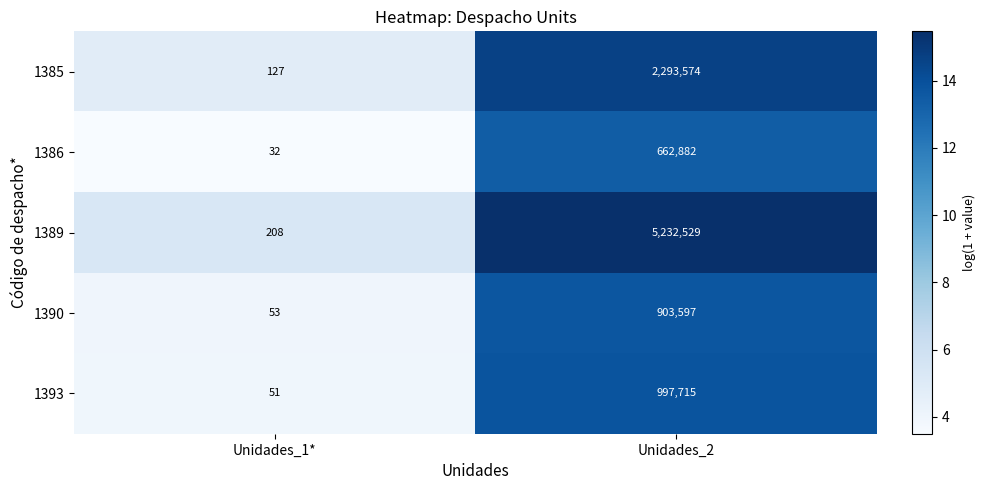

What is the difference between the 1393 values at Unidades_1* and Unidades_2?

997664